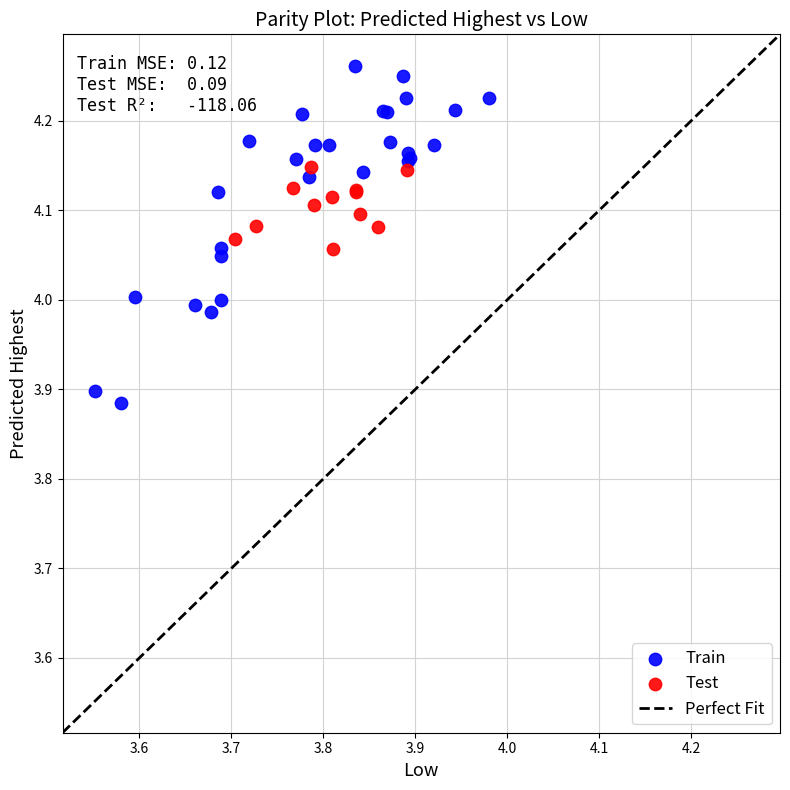

Which series contains the highest Y value?

Train